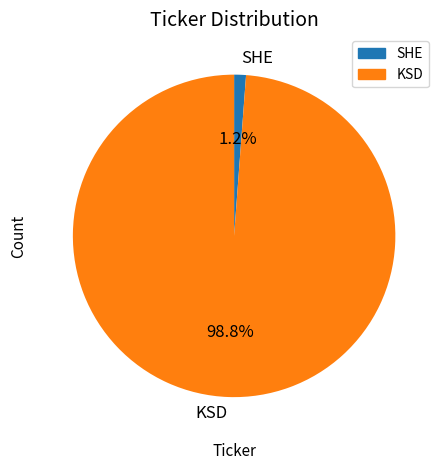

What is the total percentage of SHE and KSD?

100.0%